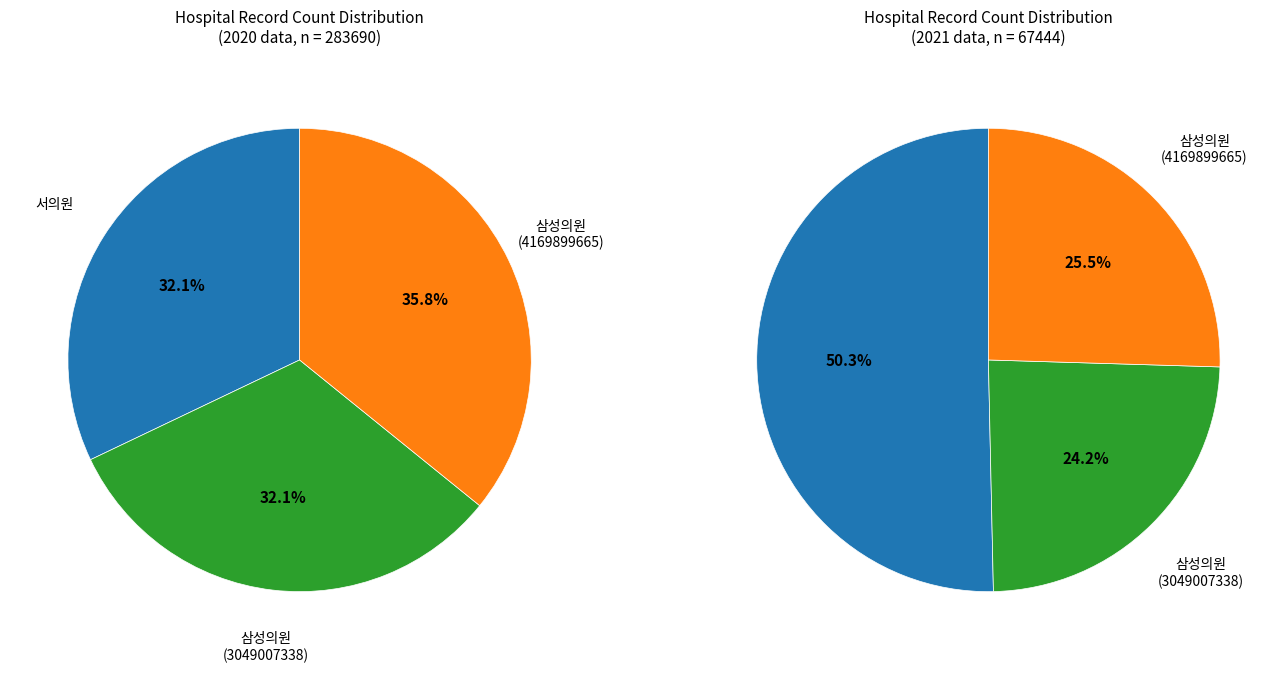

Is it true that 삼성의원 (4169899665) is 37% of the pie?

False